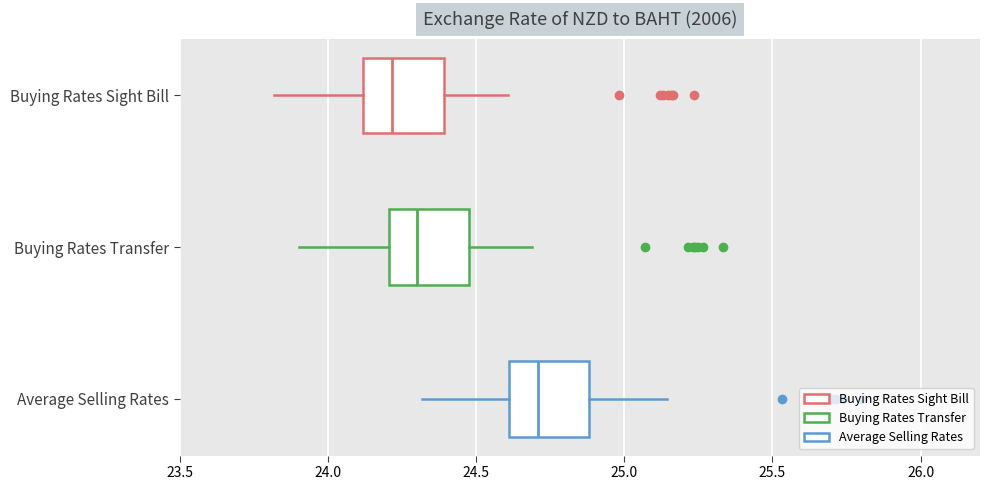

Reading bottom to top, transcribe this box plot: for each box, give where its median line is, the range the box spans, and where its two whiskers end, as read against the x-axis. The values are not printed on the chart, so give them approximately, as read against the axis.

Average Selling Rates: median 24.70, box 24.60 to 24.90, whiskers 24.30 to 25.15
Buying Rates Transfer: median 24.30, box 24.20 to 24.50, whiskers 23.90 to 24.70
Buying Rates Sight Bill: median 24.20, box 24.10 to 24.40, whiskers 23.80 to 24.60